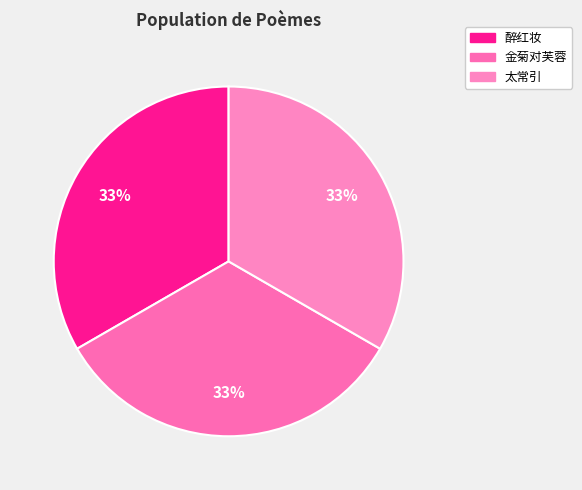

How many slices are in this pie chart?

3